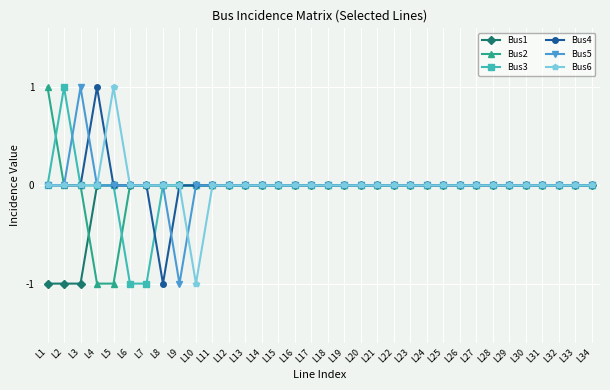

What is the difference between the maximum and minimum values in the Bus6 series?

2